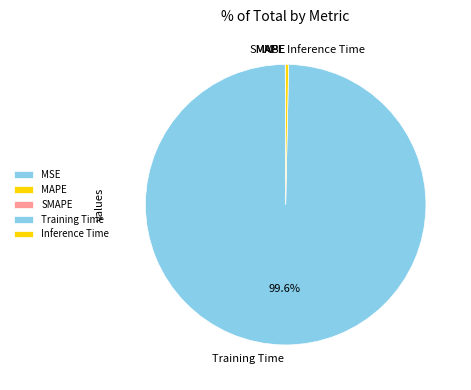

Between Training Time and Inference Time, which is larger?

Training Time